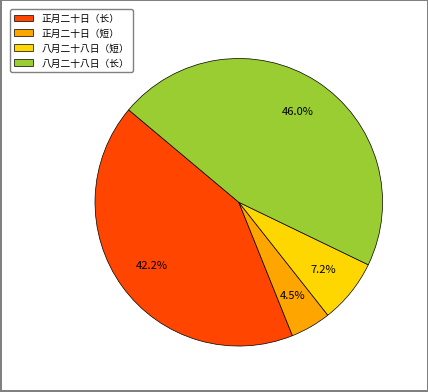

Which category has the smallest portion of the pie?

正月二十日（短）